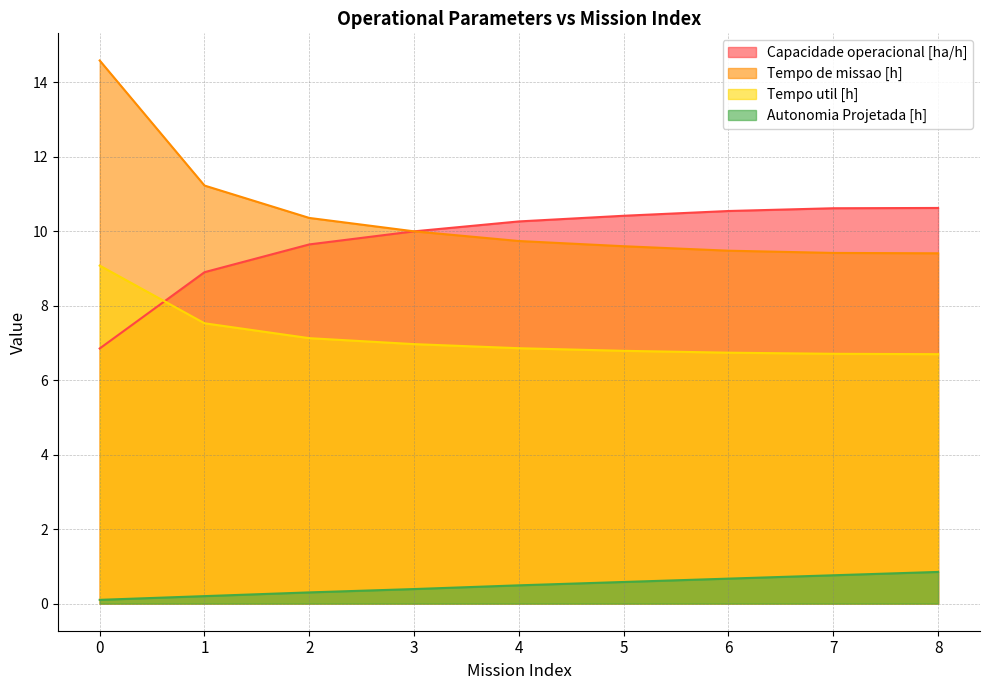

What are all the series names shown in the legend?

Capacidade operacional [ha/h], Tempo de missao [h], Tempo util [h], Autonomia Projetada [h]